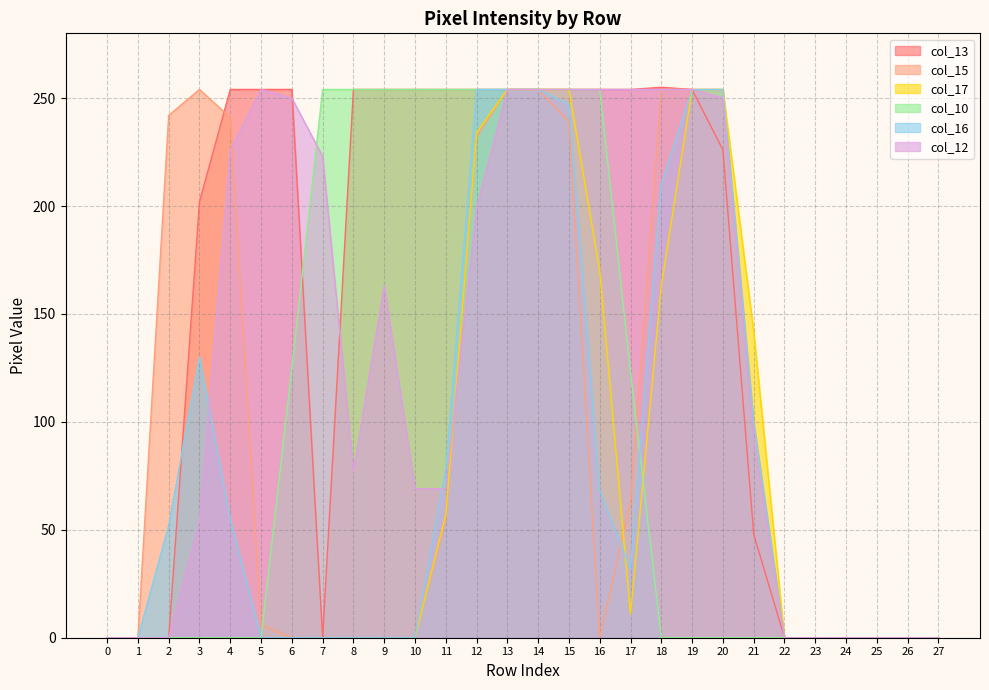

How many col_16 values are between 0 and 210?

22